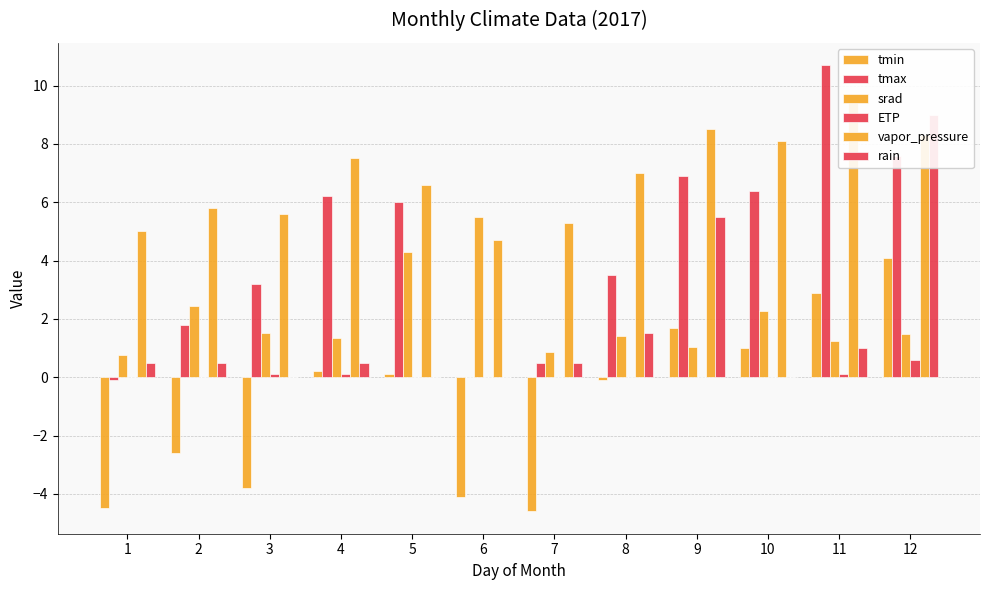

Reading right to left, transcribe all the data shown in this chart.

tmin: 4.1	2.9	1.0	1.7	-0.1	-4.6	-4.1	0.1	0.2	-3.8	-2.6	-4.5
tmax: 7.6	10.7	6.4	6.9	3.5	0.5	0.0	6.0	6.2	3.2	1.8	-0.1
srad: 1.5	1.2	2.3	1.0	1.4	0.8	5.5	4.3	1.3	1.5	2.5	0.8
ETP: 0.6	0.1	0.0	0.0	0.0	0.0	0.0	0.0	0.1	0.1	0.0	0.0
vapor_pressure: 8.3	9.6	8.1	8.5	7.0	5.3	4.7	6.6	7.5	5.6	5.8	5.0
rain: 9.0	1.0	0.0	5.5	1.5	0.5	0.0	0.0	0.5	0.0	0.5	0.5